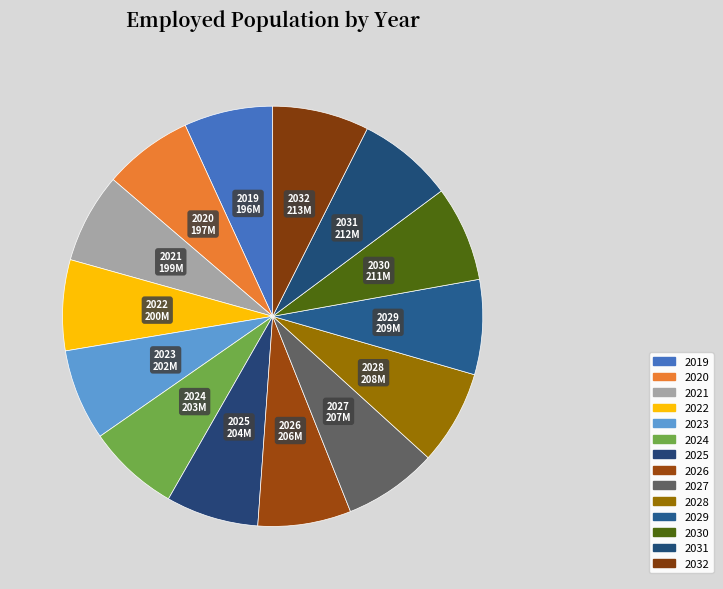

Which category has the biggest portion of the pie?

2032